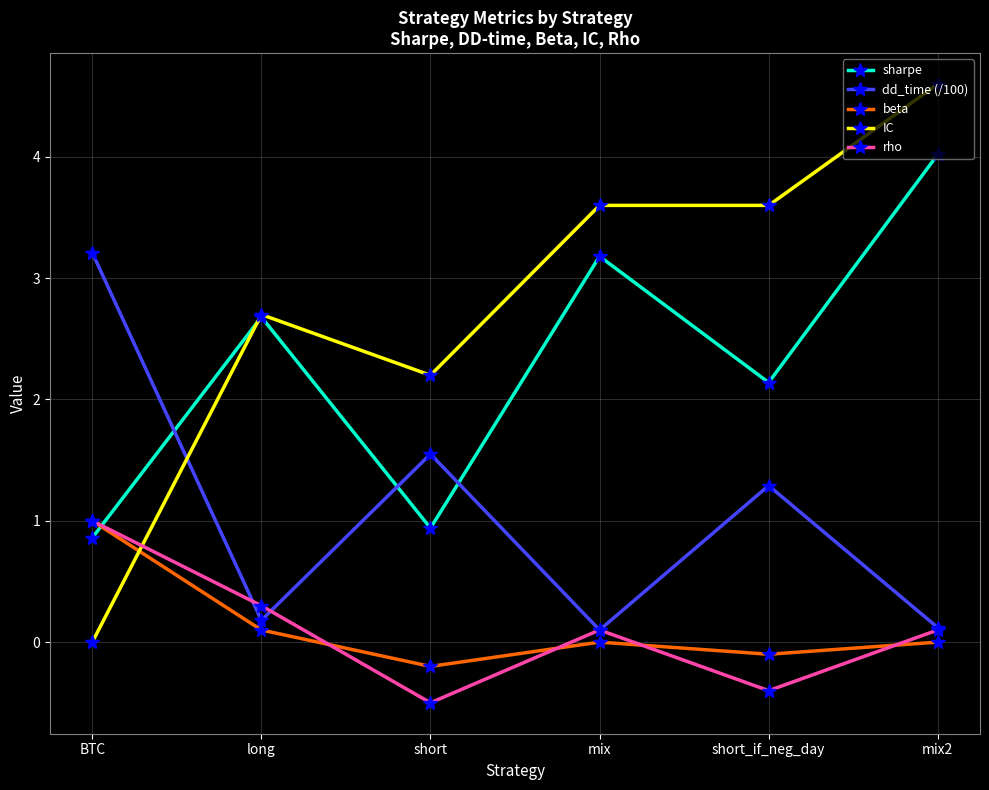

True or false: rho has more than 0 points higher than both neighbors.

True